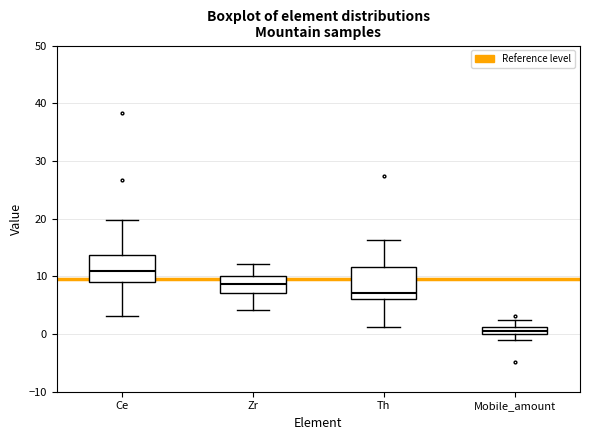

Where does the upper whisker of the box for Zr end on the y-axis? The values are not printed on the chart, so give them approximately, as read against the axis.

12